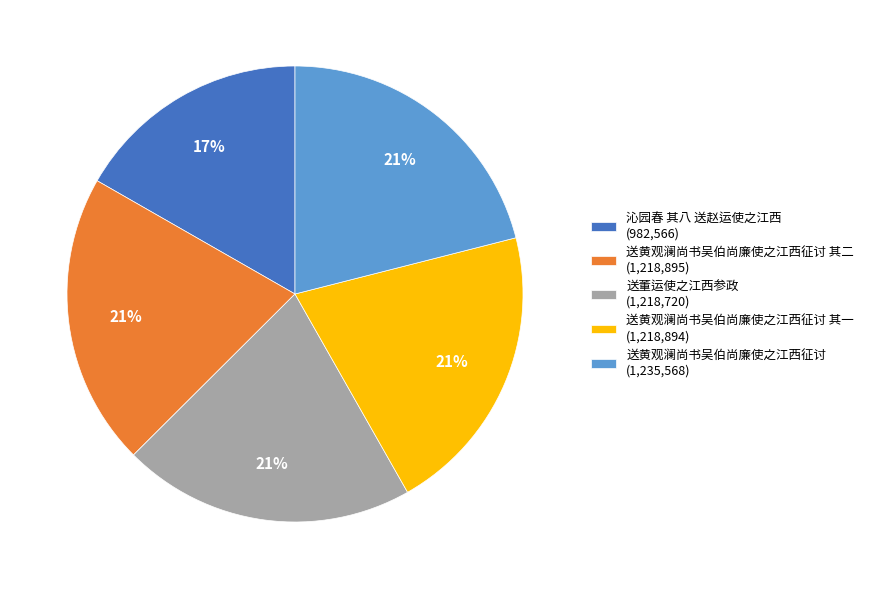

Is there any slice that represents more than half of the pie?

No